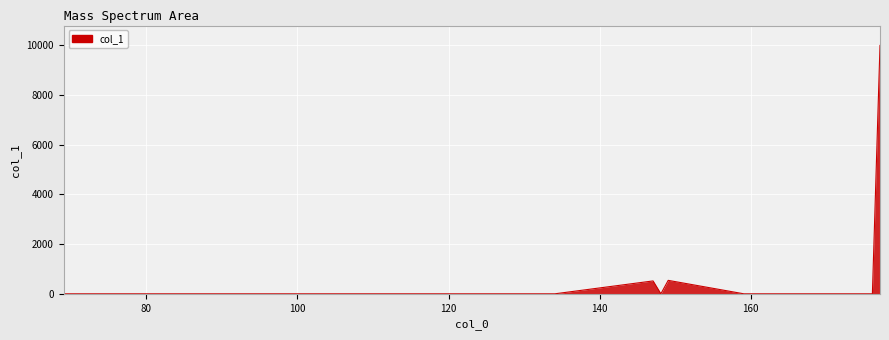

What is the difference between the maximum and minimum values?

10000.0